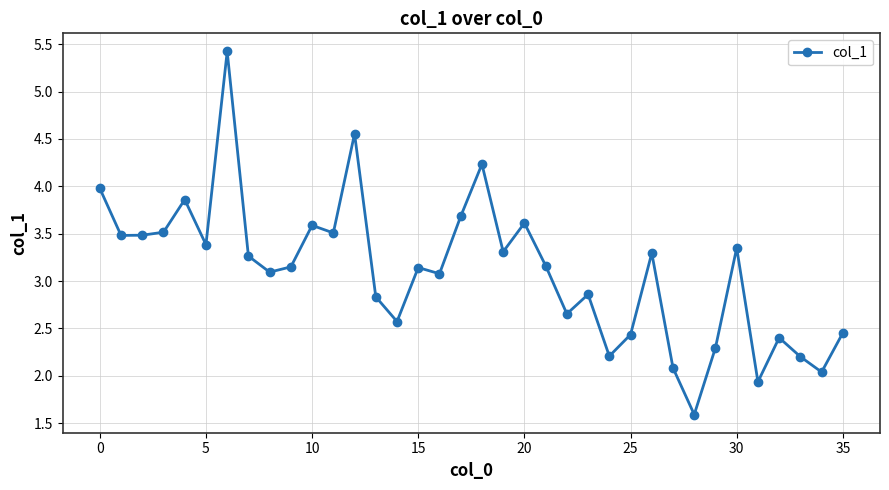

What is the minimum value shown in the chart?

1.6